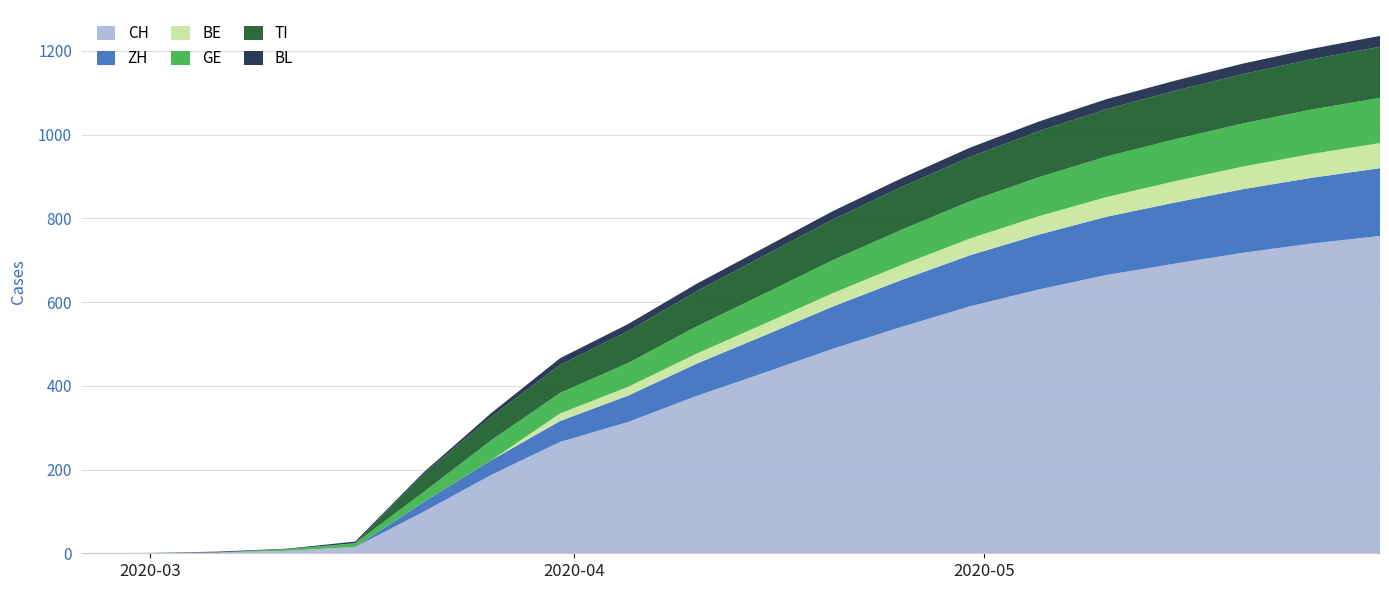

Reading right to left, list all the values displayed in this chart.

CH: 19=758	18=740	17=718	16=692	15=665	14=630	13=590	12=541	11=489	10=432	9=376	8=314	7=266	6=188	5=99	4=15	3=6	2=2	1=0	0=0
ZH: 19=162	18=157	17=152	16=146	15=139	14=131	13=122	12=112	11=101	10=89	9=77	8=63	7=50	6=35	5=23	4=0	3=0	2=0	1=0	0=0
BE: 19=60	18=57	17=54	16=51	15=47	14=44	13=40	12=36	11=32	10=28	9=24	8=21	7=18	6=0	5=0	4=0	3=0	2=0	1=0	0=0
GE: 19=108	18=106	17=103	16=100	15=97	14=93	13=89	12=84	11=79	10=72	9=65	8=57	7=49	6=48	5=24	4=9	3=4	2=0	1=1	0=0
TI: 19=122	18=120	17=118	16=116	15=113	14=110	13=106	12=102	11=97	10=91	9=84	8=76	7=67	6=56	5=43	4=0	3=0	2=0	1=0	0=0
BL: 19=26	18=25	17=25	16=24	15=24	14=23	13=22	12=21	11=20	10=19	9=18	8=17	7=16	6=9	5=4	4=4	3=1	2=2	1=0	0=0